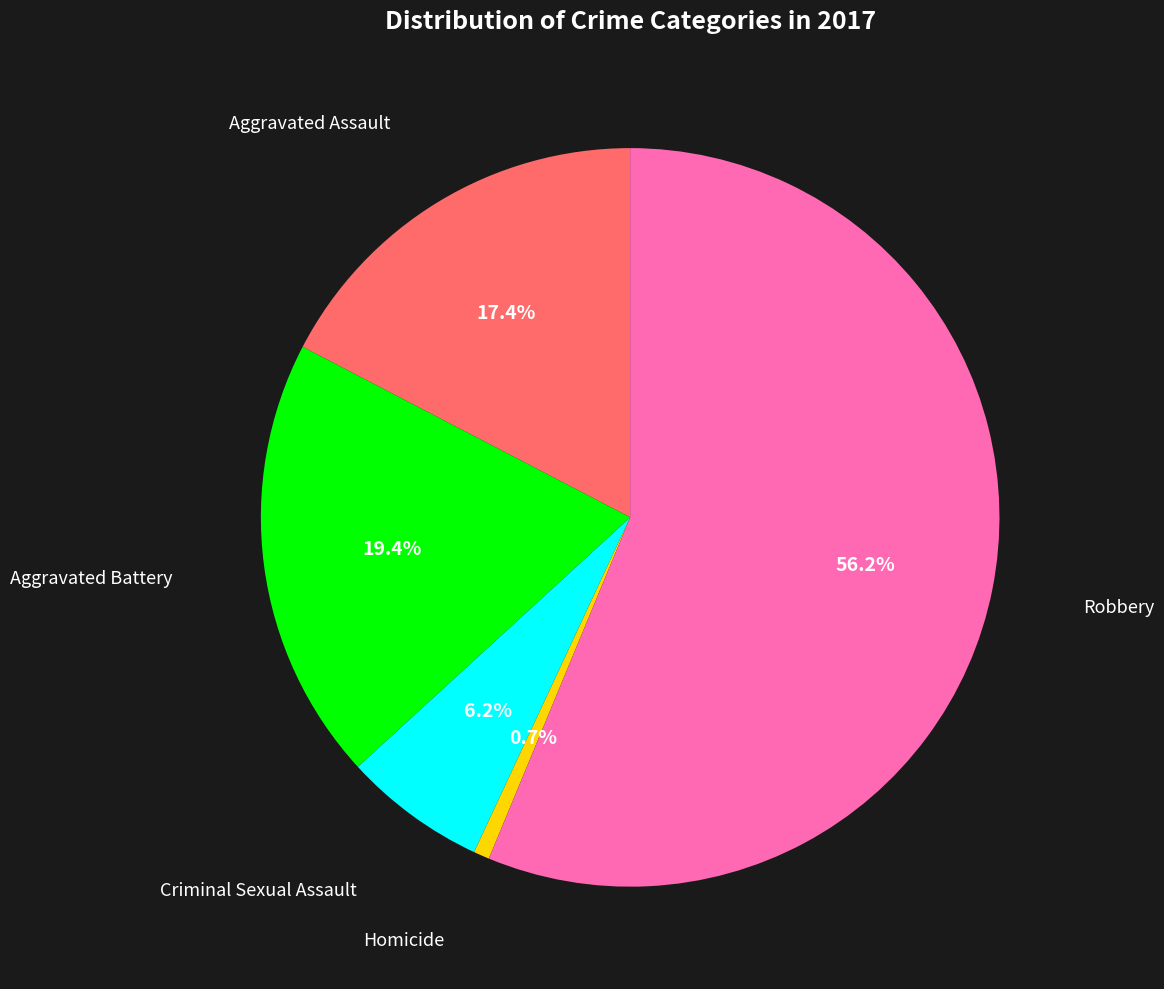

Is there any slice that represents more than half of the pie?

Yes